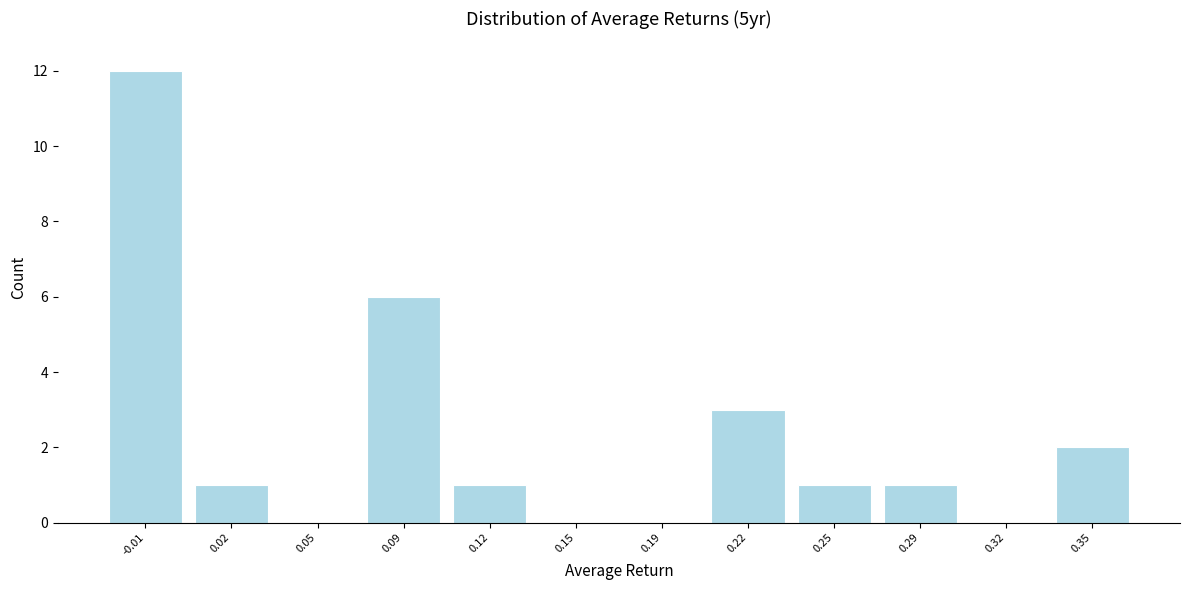

Reading left to right, list all the values displayed in this chart.

-0.01=12	0.02=1	0.05=0	0.09=6	0.12=1	0.15=0	0.19=0	0.22=3	0.25=1	0.29=1	0.32=0	0.35=2